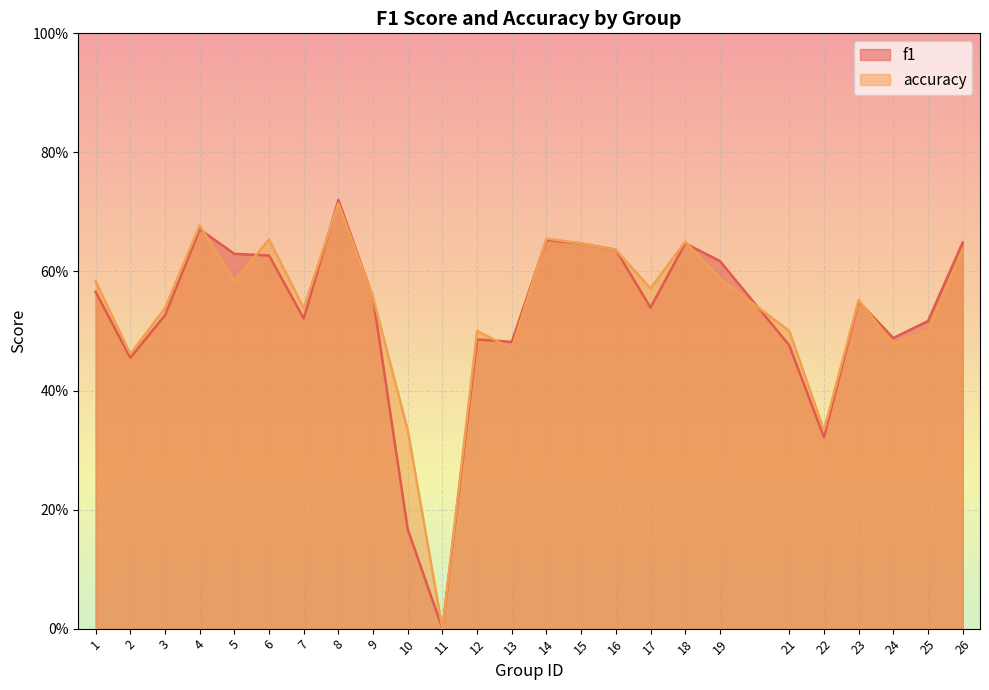

How many intersections are there between f1 and accuracy?

8